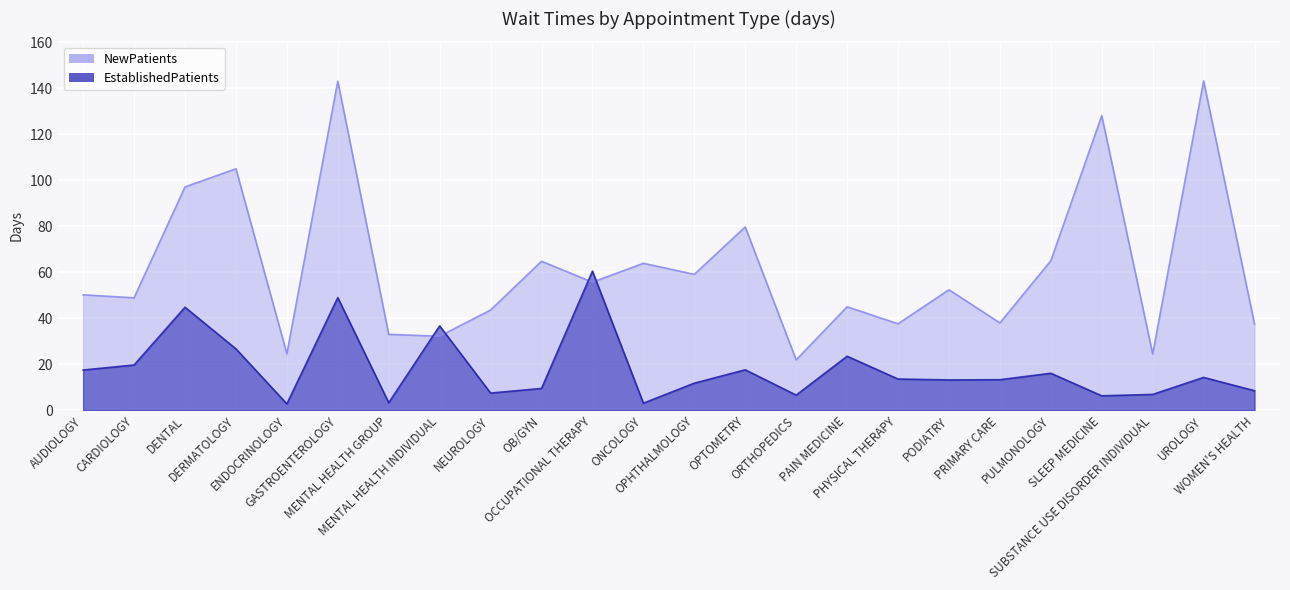

Where do NewPatients and EstablishedPatients first cross each other?

MENTAL HEALTH GROUP and MENTAL HEALTH INDIVIDUAL